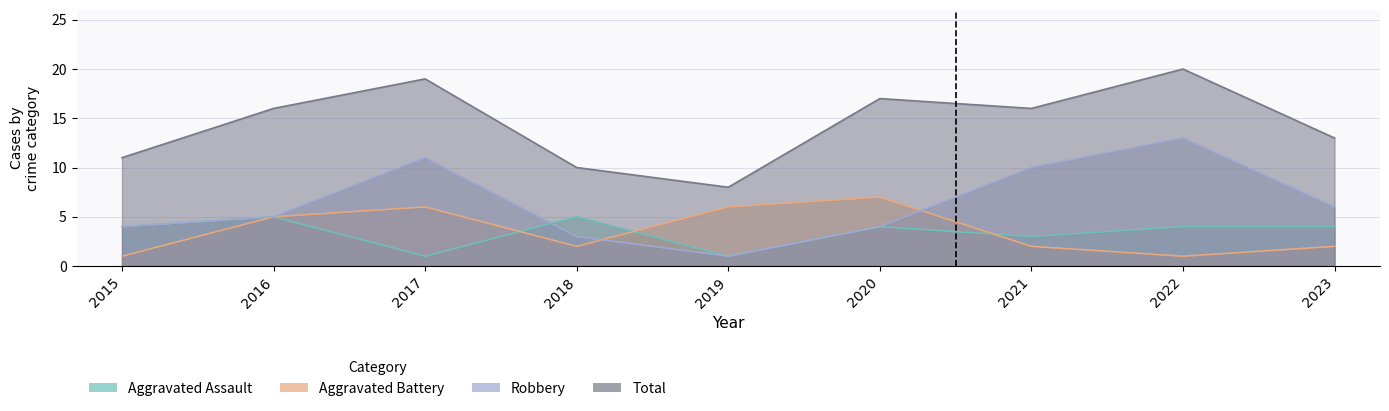

How many values in the Total series are below 16?

4